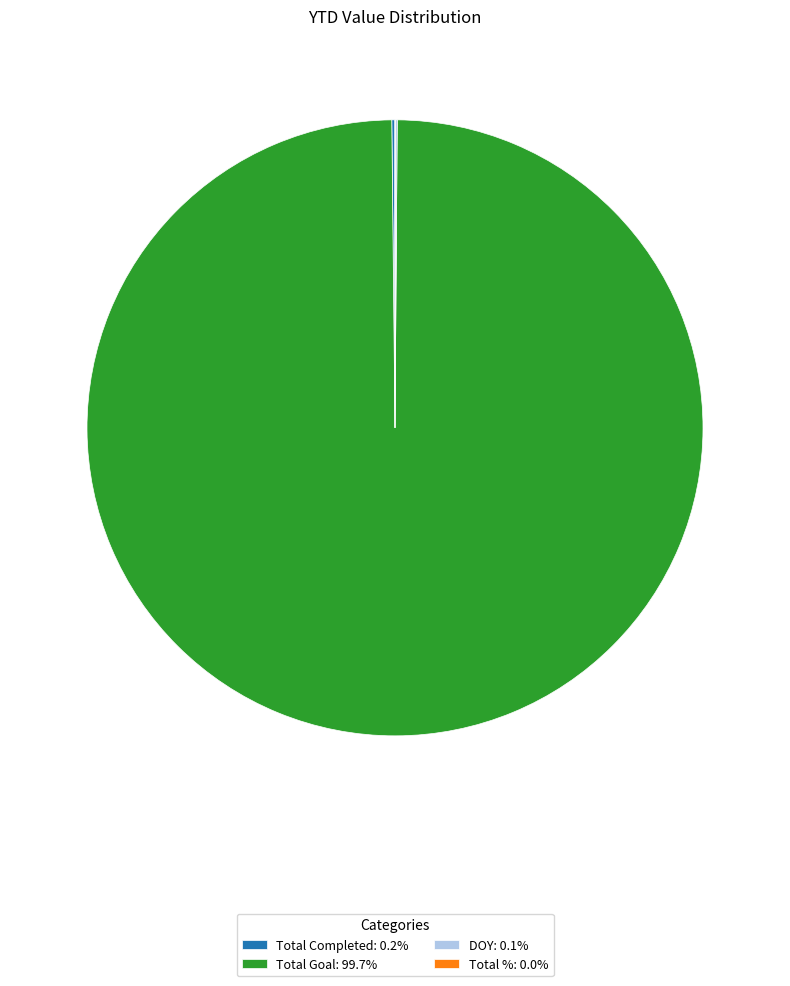

Is there any slice that represents more than half of the pie?

Yes